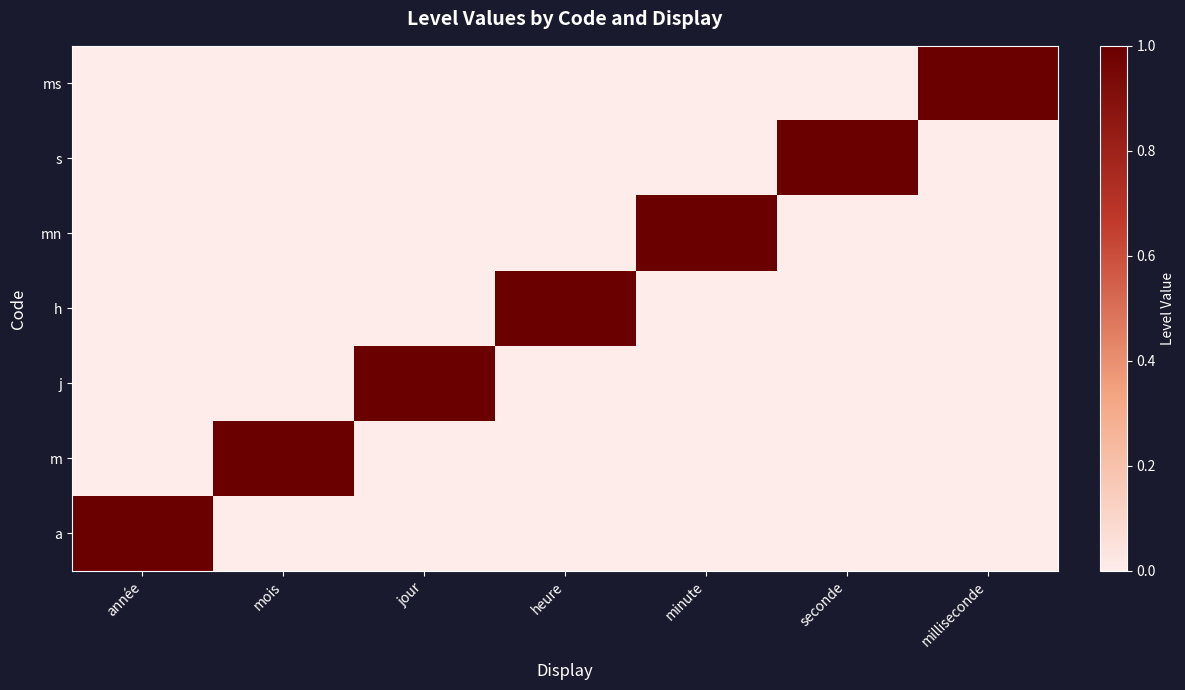

Which series has the widest spread of values?

a